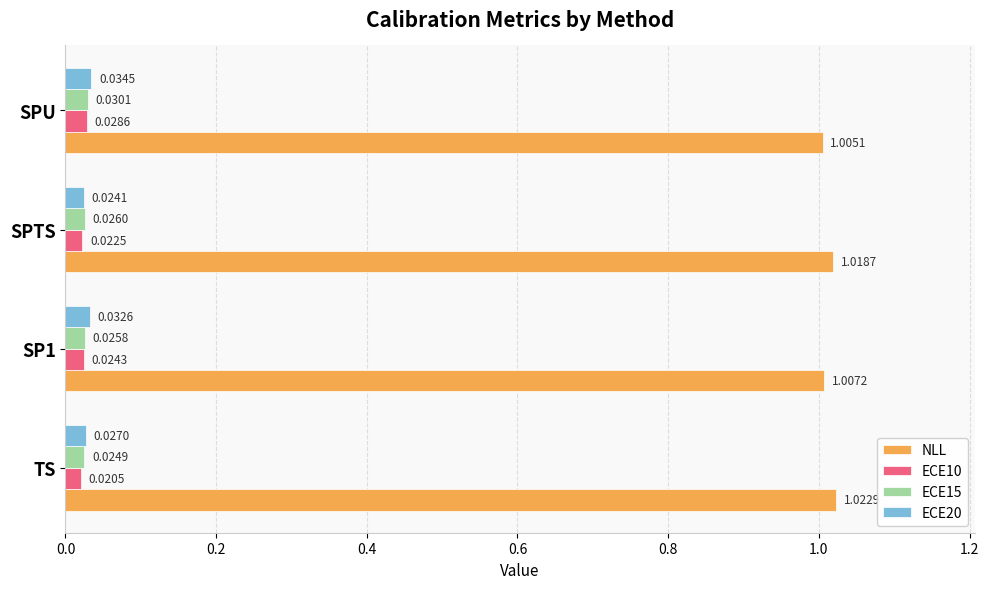

How many NLL values are between 1 and 2?

4